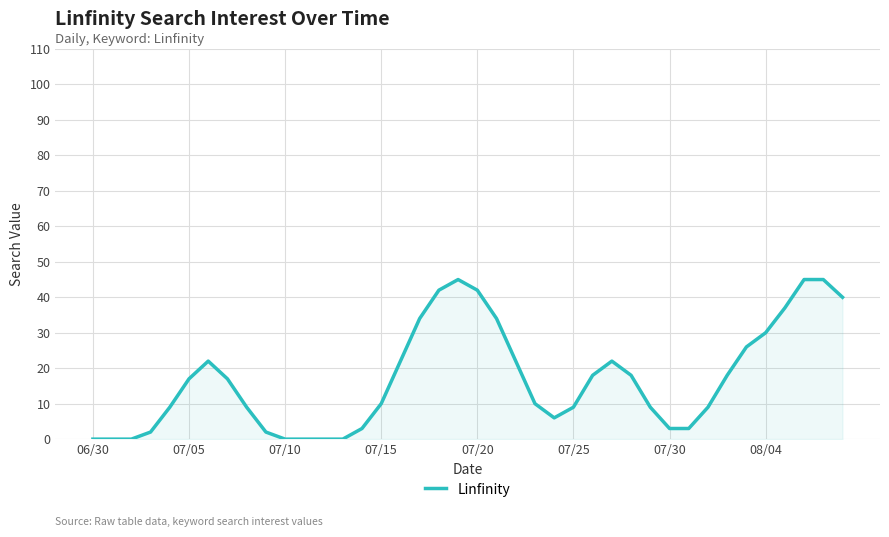

How many lines are shown in the chart?

1